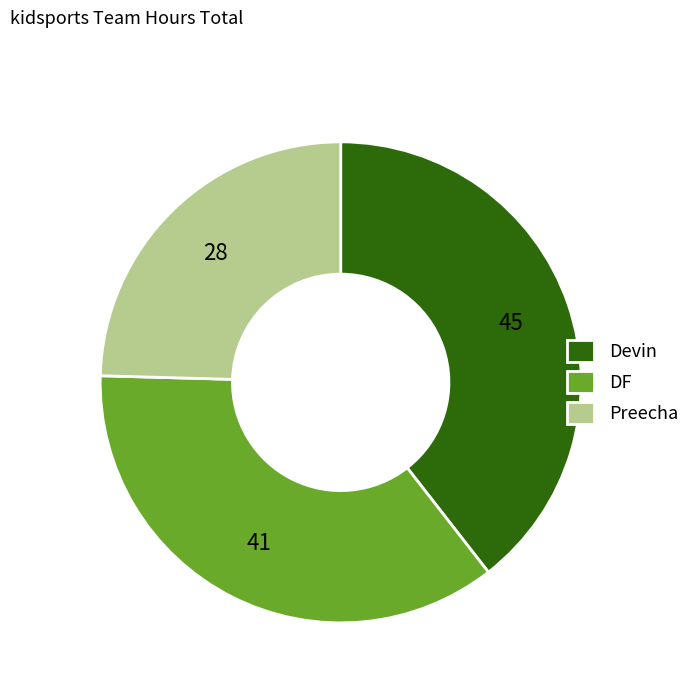

Which has a higher value, Preecha or Devin?

Devin